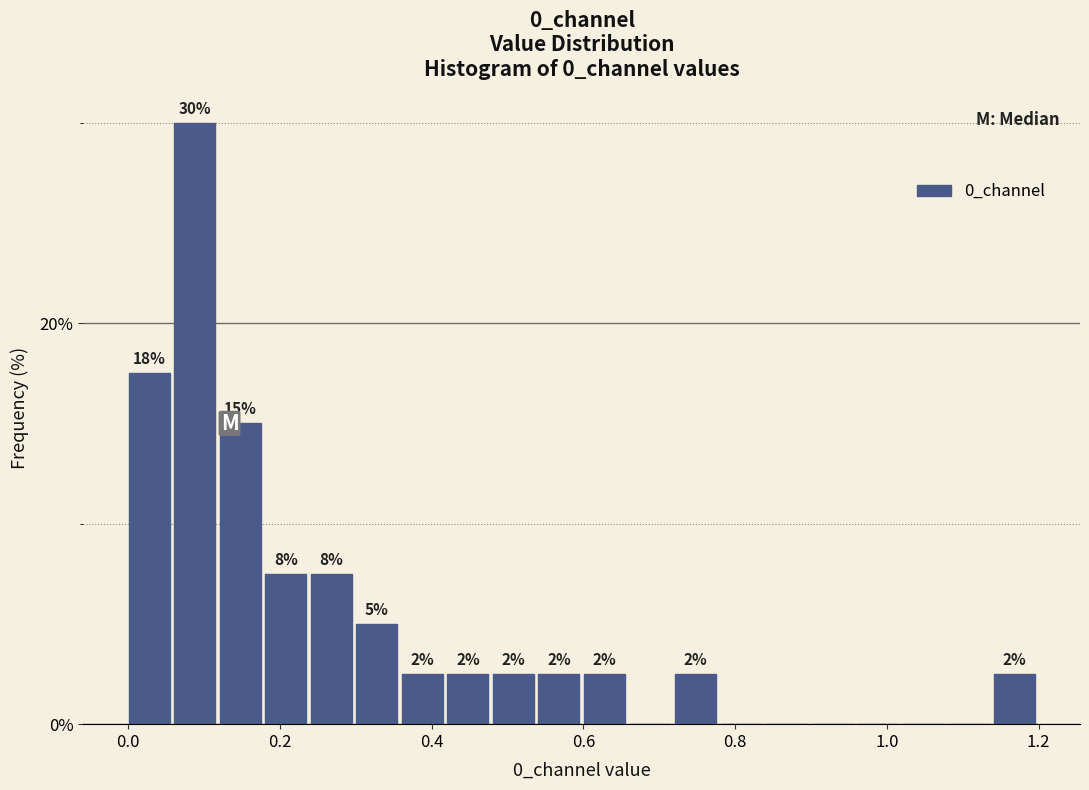

Read against the x-axis, roughly where is the centre of the tallest bar?

0.08